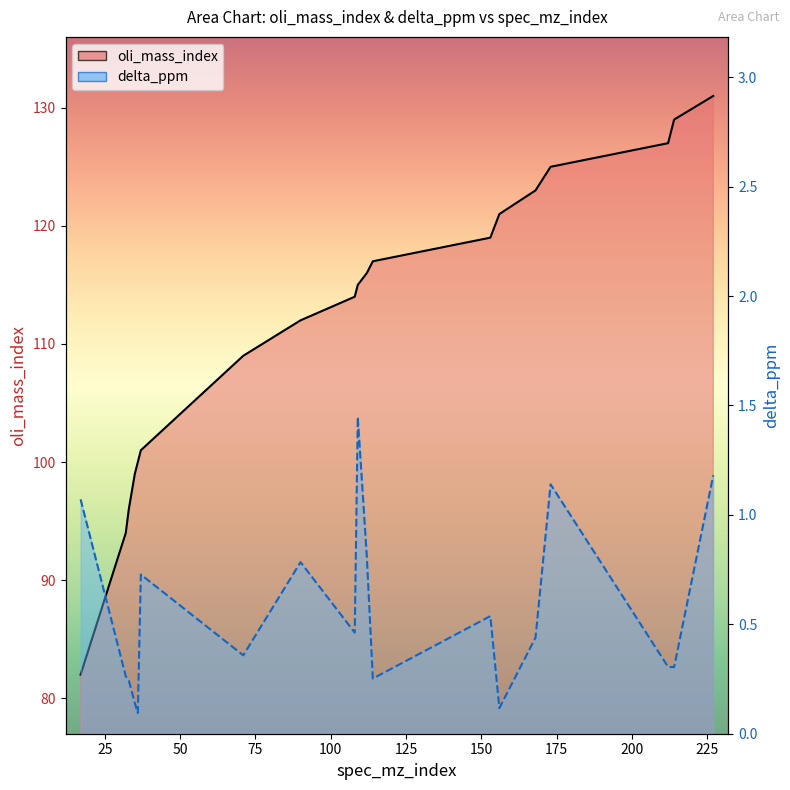

Is it true that delta_ppm equals 1.4 at 109?

True